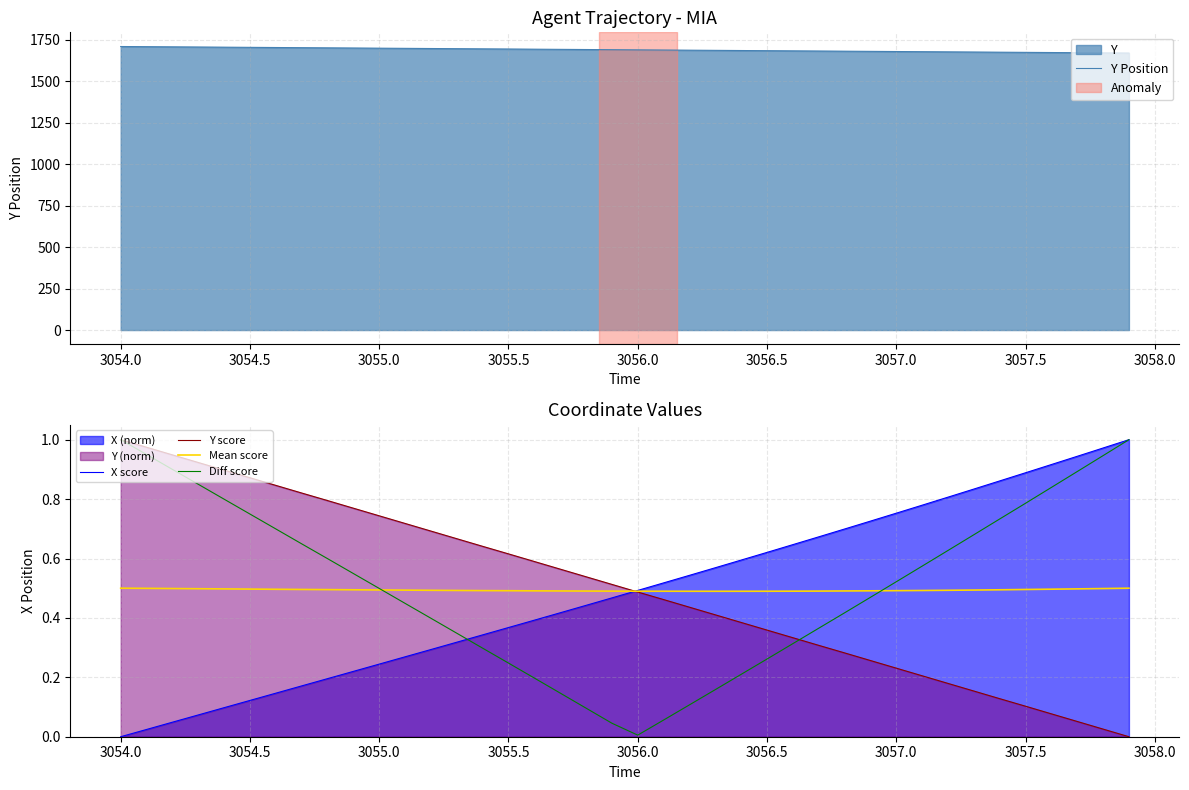

At how many categories does at least one series exceed 265?

40